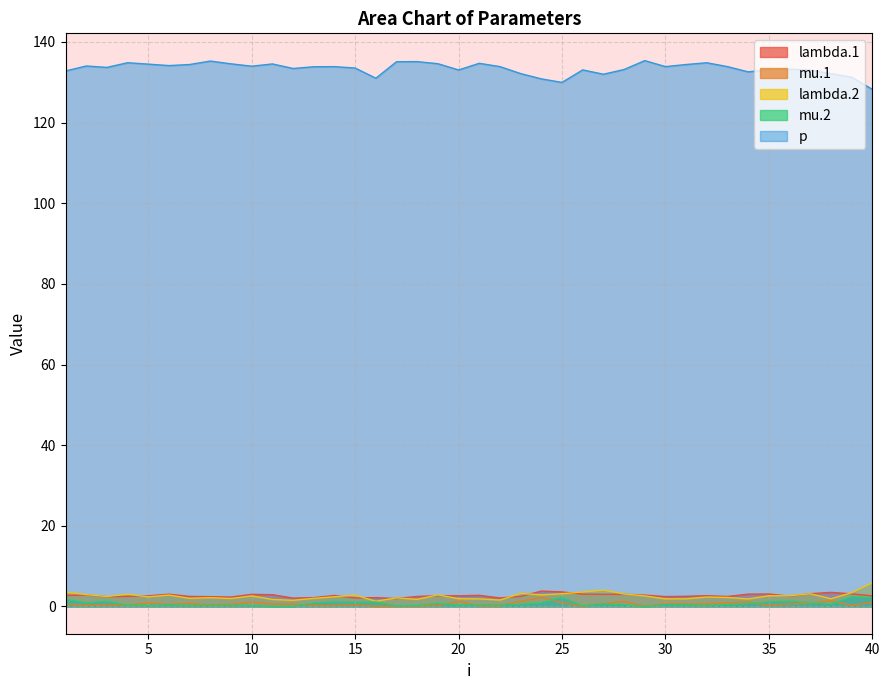

Which series has the largest total across all categories?

p